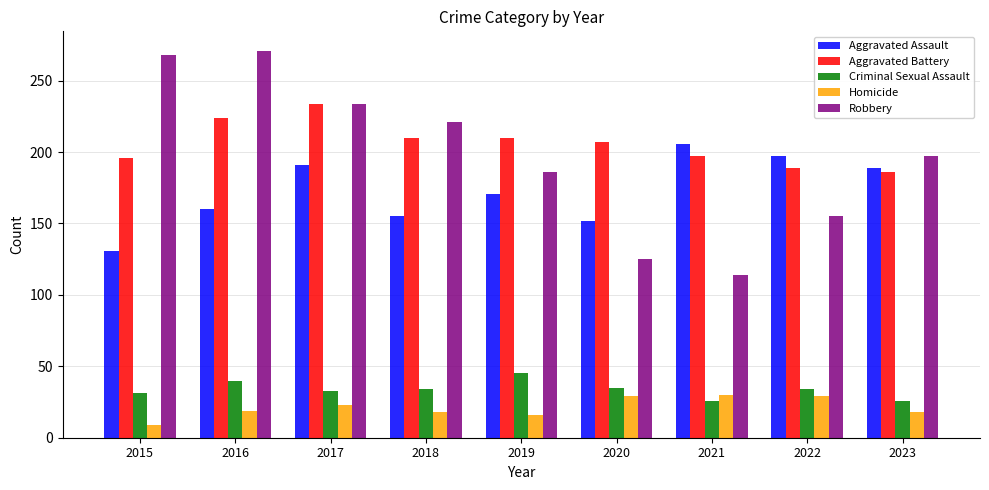

Rank the series by their maximum value, from lowest to highest.

Homicide, Criminal Sexual Assault, Aggravated Assault, Aggravated Battery, Robbery